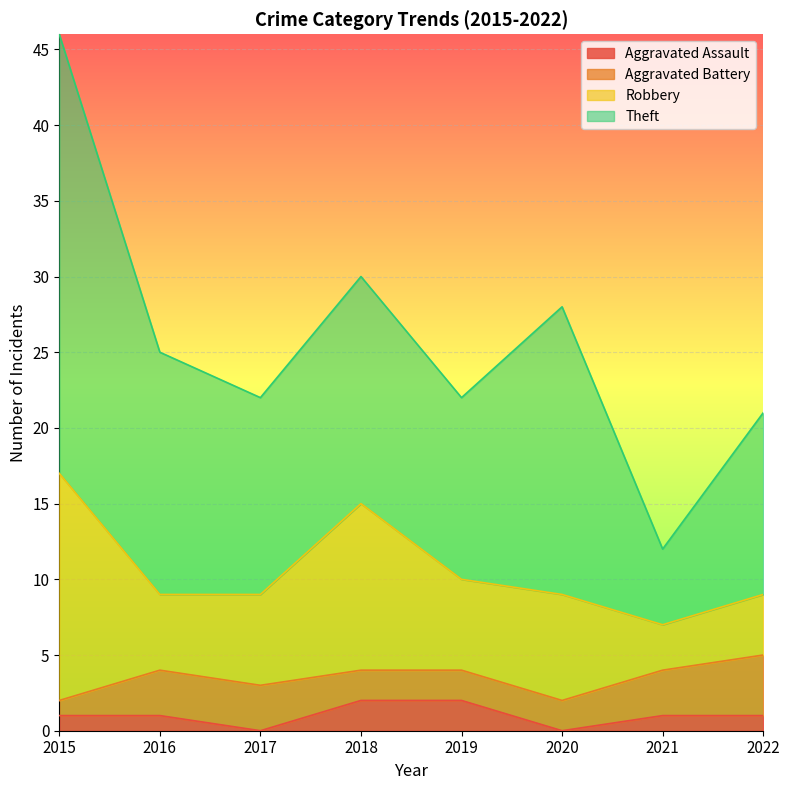

Does the chart display data point markers on the line(s)?

No